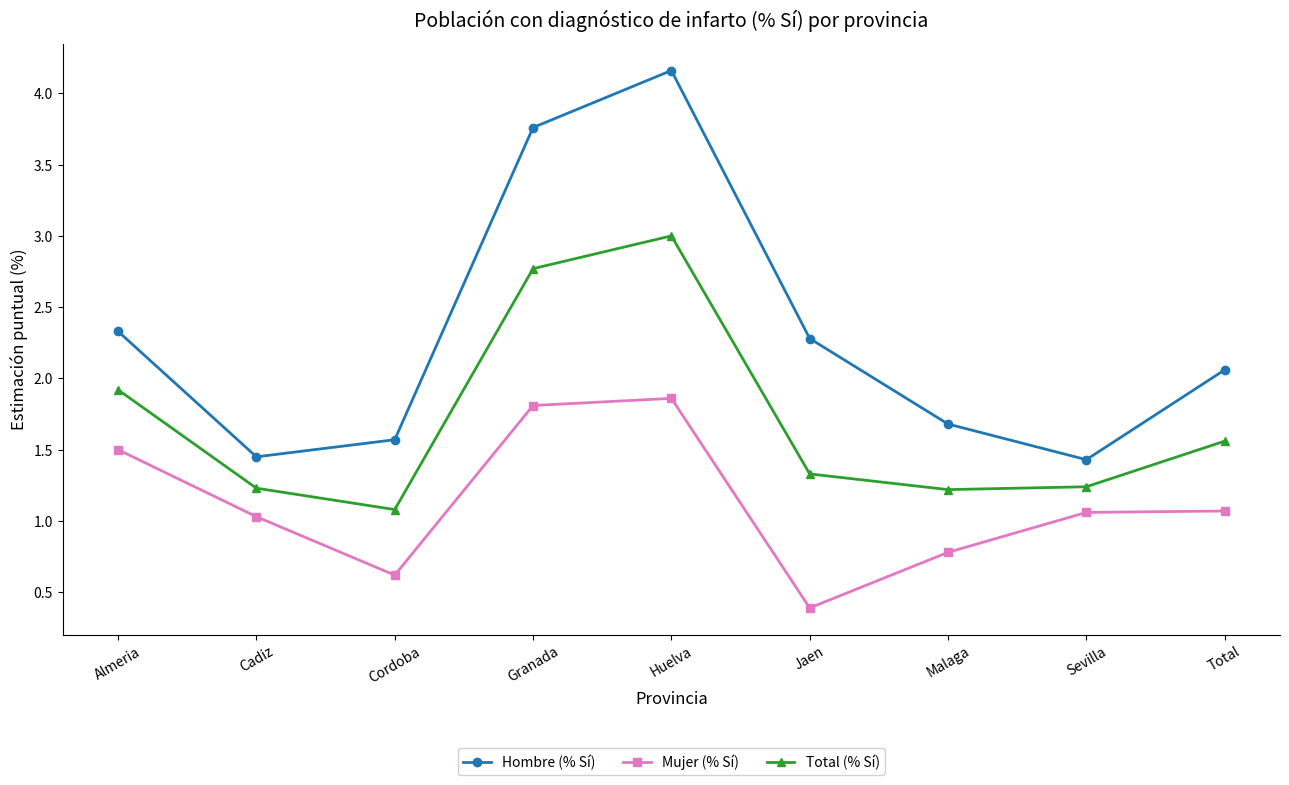

What is the difference between the highest and lowest values at Malaga?

0.9